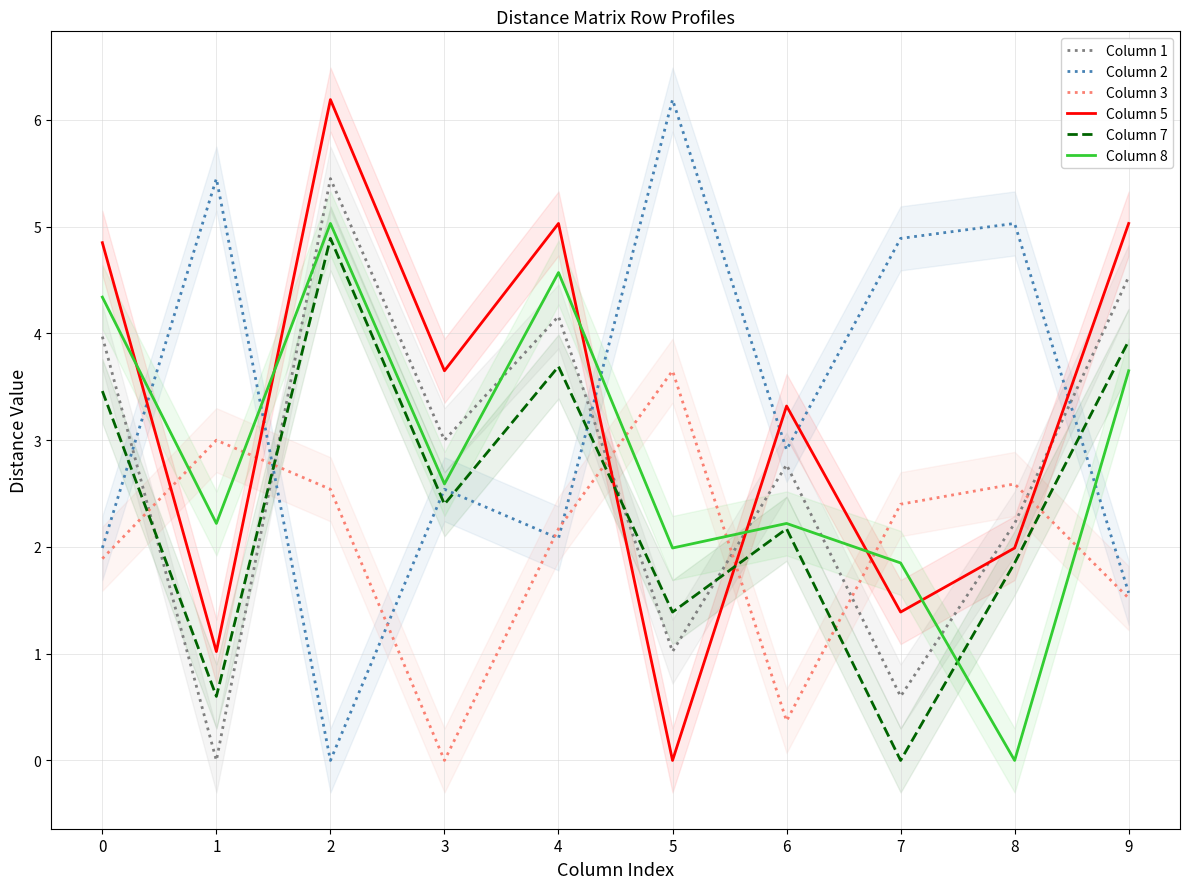

Which category has the highest value in the Column 5 series?

2